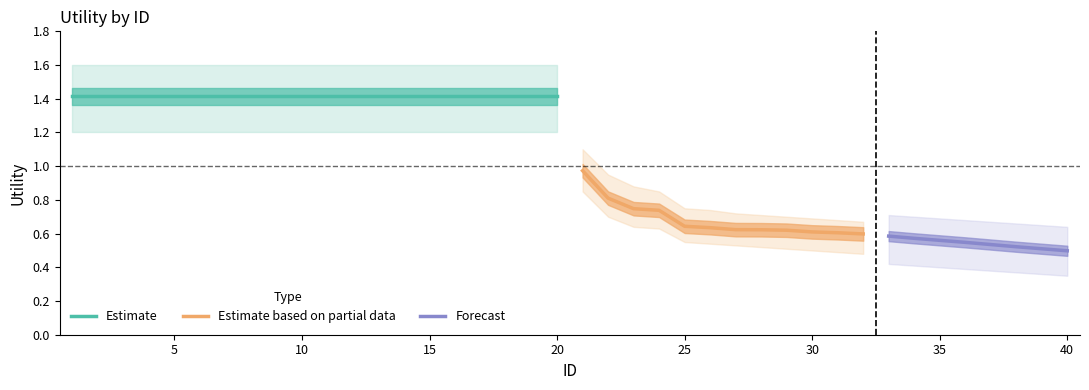

Does the chart display data point markers on the line(s)?

No